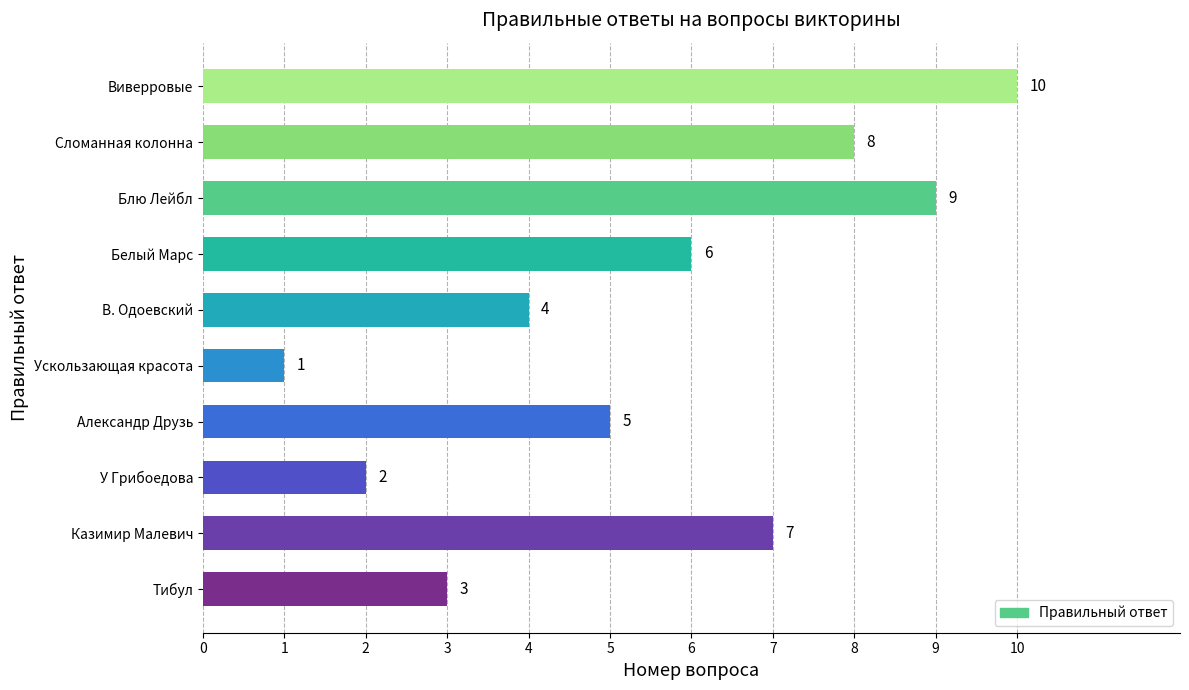

Is it true that the value at Ускользающая красота is 0?

False